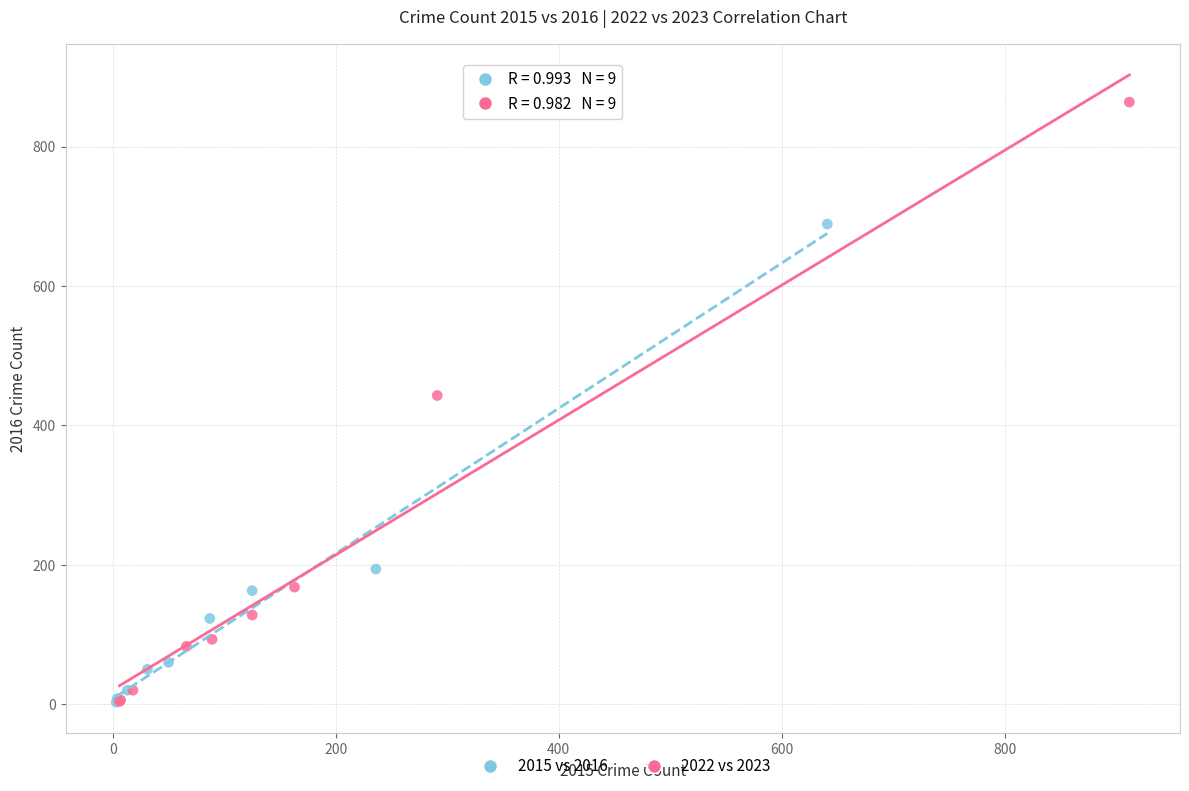

Which series has the largest Y range (max minus min)?

2022 vs 2023